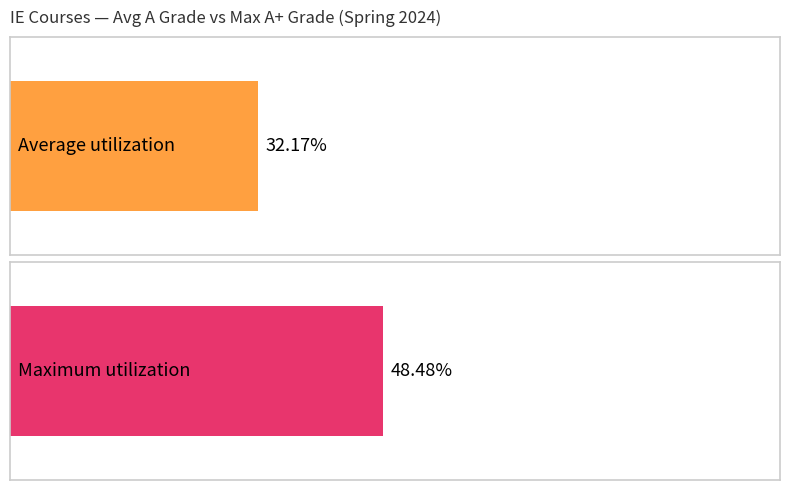

Is it true that Maximum utilization equals 0.5 at IE 38600?

True